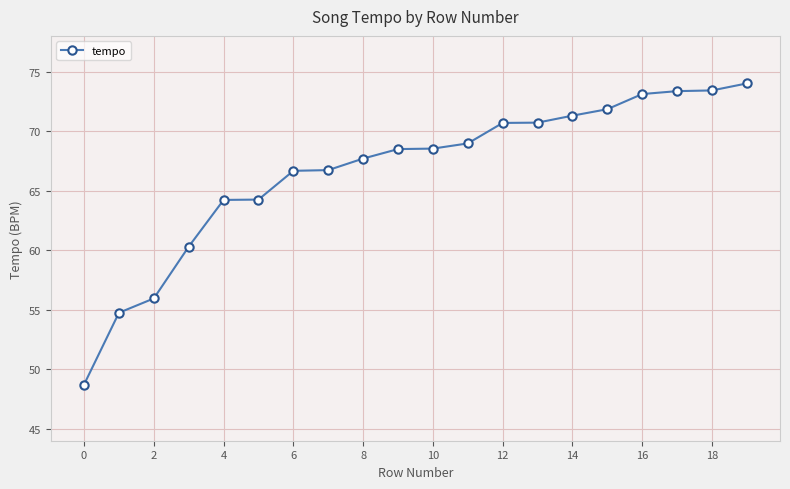

What is the greatest value displayed?

74.0